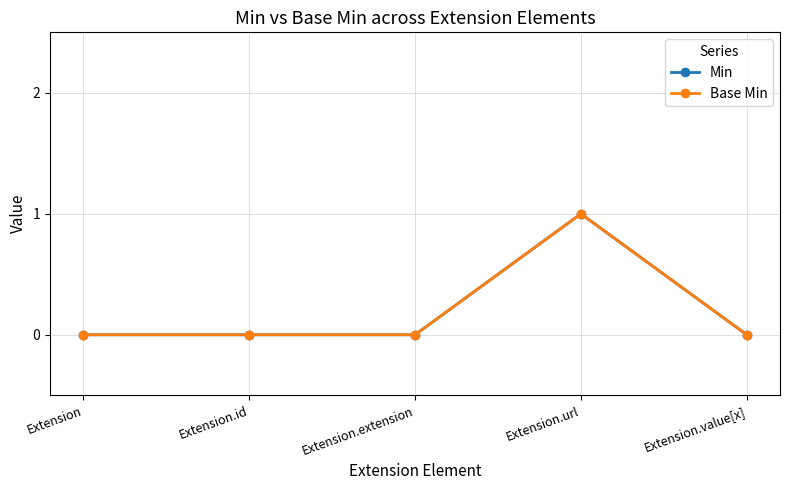

What position from the right is Extension.id?

4